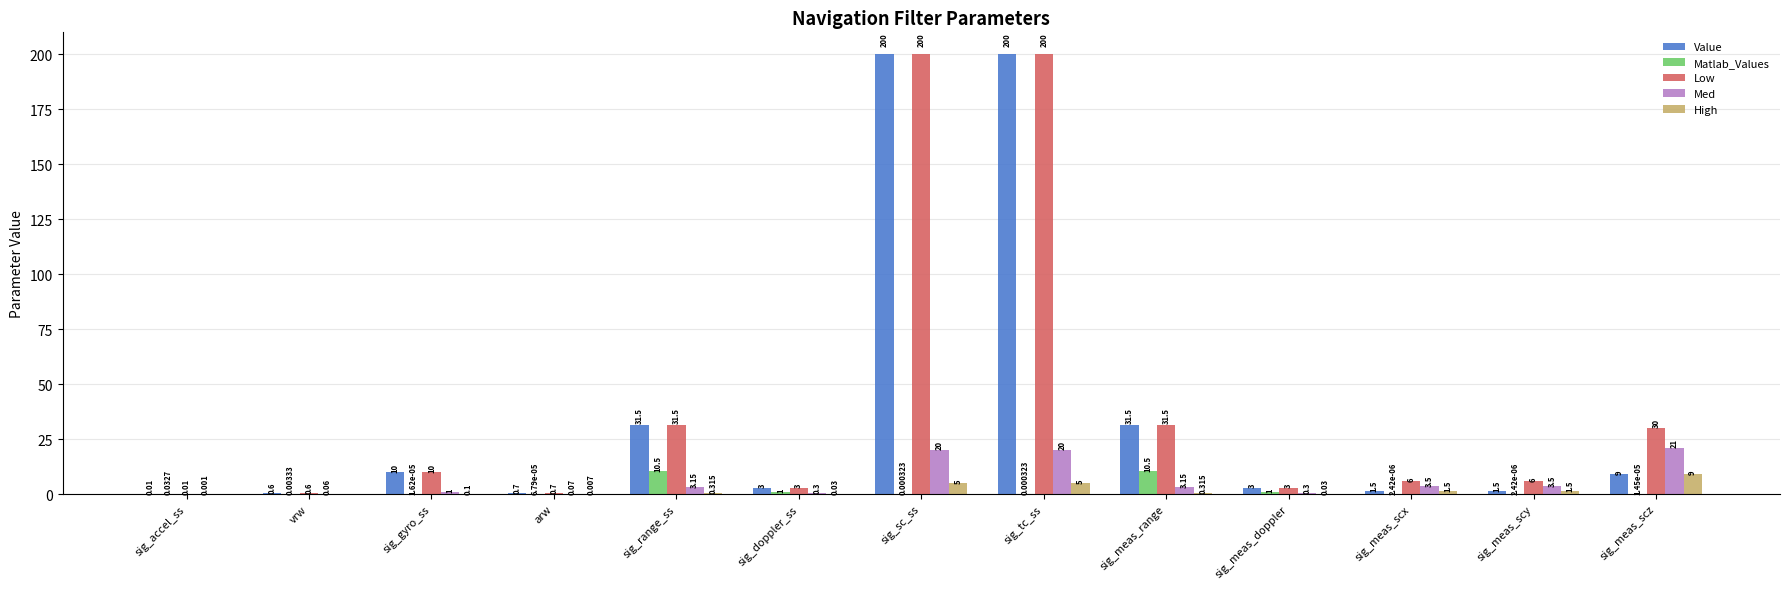

Is the value of High at sig_meas_scx greater than the value of Low at sig_sc_ss?

No